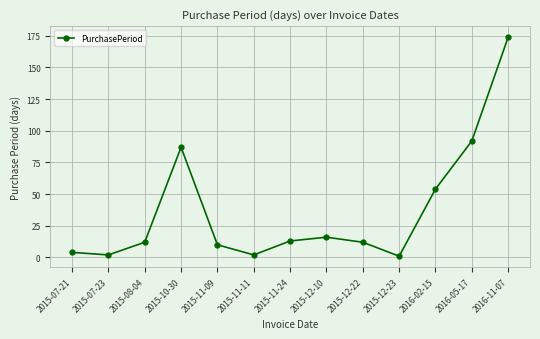

What is the sum of the values at 2015-12-23 and 2015-11-11?

3